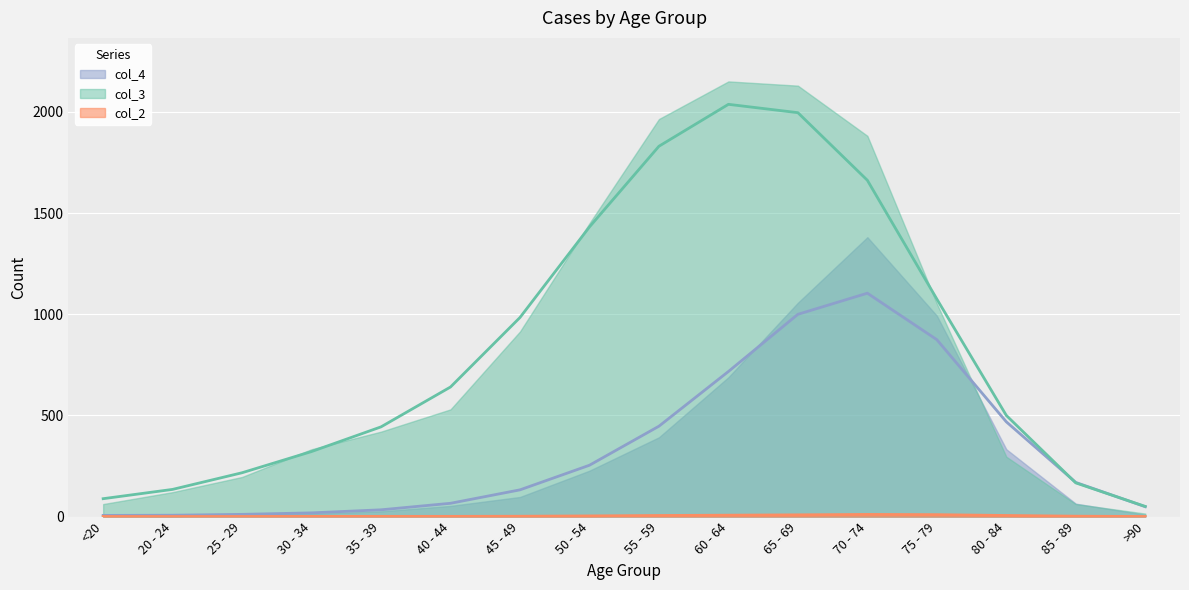

True or false: col_4 has more than 2 points higher than both neighbors.

False